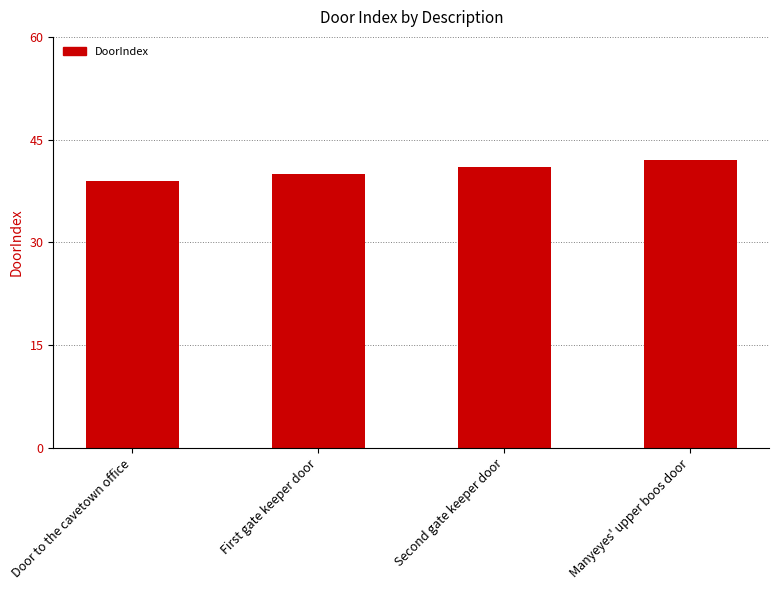

Reading left to right, extract all data points from this chart.

39	40	41	42